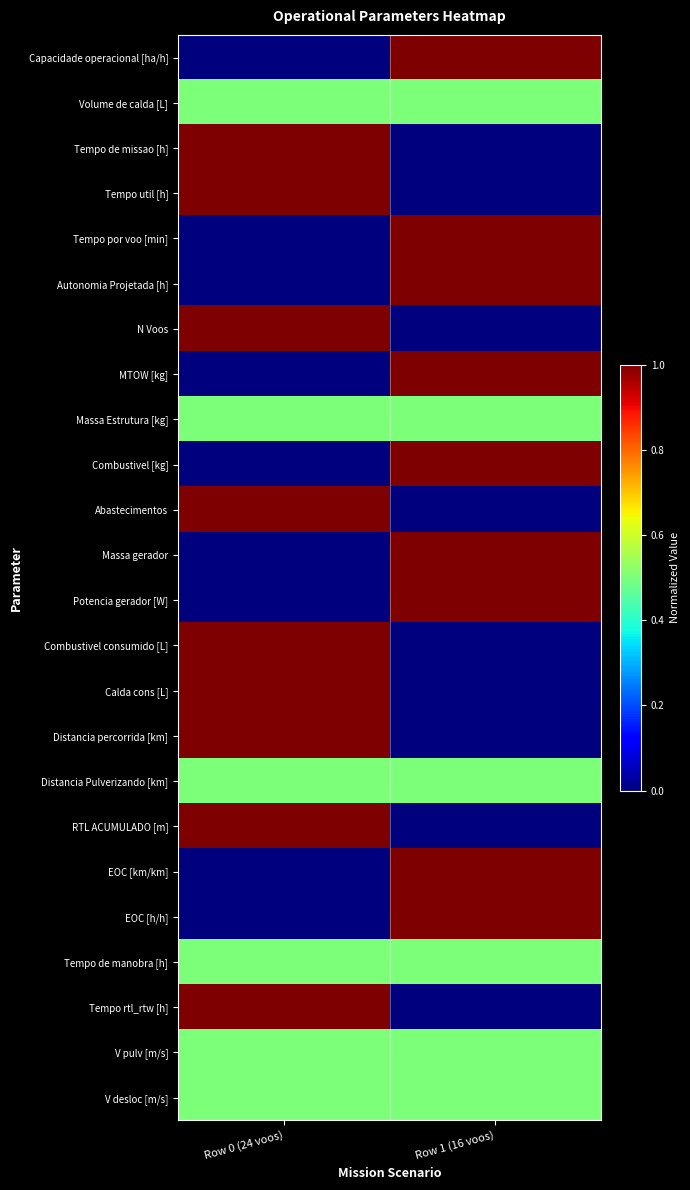

Reading left to right, list all the values displayed in this chart.

Capacidade operacional [ha/h]: Row 0 (24 voos)=0.0	Row 1 (16 voos)=1.0
Volume de calda [L]: Row 0 (24 voos)=0.5	Row 1 (16 voos)=0.5
Tempo de missao [h]: Row 0 (24 voos)=1.0	Row 1 (16 voos)=0.0
Tempo util [h]: Row 0 (24 voos)=1.0	Row 1 (16 voos)=0.0
Tempo por voo [min]: Row 0 (24 voos)=0.0	Row 1 (16 voos)=1.0
Autonomia Projetada [h]: Row 0 (24 voos)=0.0	Row 1 (16 voos)=1.0
N Voos: Row 0 (24 voos)=1.0	Row 1 (16 voos)=0.0
MTOW [kg]: Row 0 (24 voos)=0.0	Row 1 (16 voos)=1.0
Massa Estrutura [kg]: Row 0 (24 voos)=0.5	Row 1 (16 voos)=0.5
Combustivel [kg]: Row 0 (24 voos)=0.0	Row 1 (16 voos)=1.0
Abastecimentos: Row 0 (24 voos)=1.0	Row 1 (16 voos)=0.0
Massa gerador: Row 0 (24 voos)=0.0	Row 1 (16 voos)=1.0
Potencia gerador [W]: Row 0 (24 voos)=0.0	Row 1 (16 voos)=1.0
Combustivel consumido [L]: Row 0 (24 voos)=1.0	Row 1 (16 voos)=0.0
Calda cons [L]: Row 0 (24 voos)=1.0	Row 1 (16 voos)=0.0
Distancia percorrida [km]: Row 0 (24 voos)=1.0	Row 1 (16 voos)=0.0
Distancia Pulverizando [km]: Row 0 (24 voos)=0.5	Row 1 (16 voos)=0.5
RTL ACUMULADO [m]: Row 0 (24 voos)=1.0	Row 1 (16 voos)=0.0
EOC [km/km]: Row 0 (24 voos)=0.0	Row 1 (16 voos)=1.0
EOC [h/h]: Row 0 (24 voos)=0.0	Row 1 (16 voos)=1.0
Tempo de manobra [h]: Row 0 (24 voos)=0.5	Row 1 (16 voos)=0.5
Tempo rtl_rtw [h]: Row 0 (24 voos)=1.0	Row 1 (16 voos)=0.0
V pulv [m/s]: Row 0 (24 voos)=0.5	Row 1 (16 voos)=0.5
V desloc [m/s]: Row 0 (24 voos)=0.5	Row 1 (16 voos)=0.5